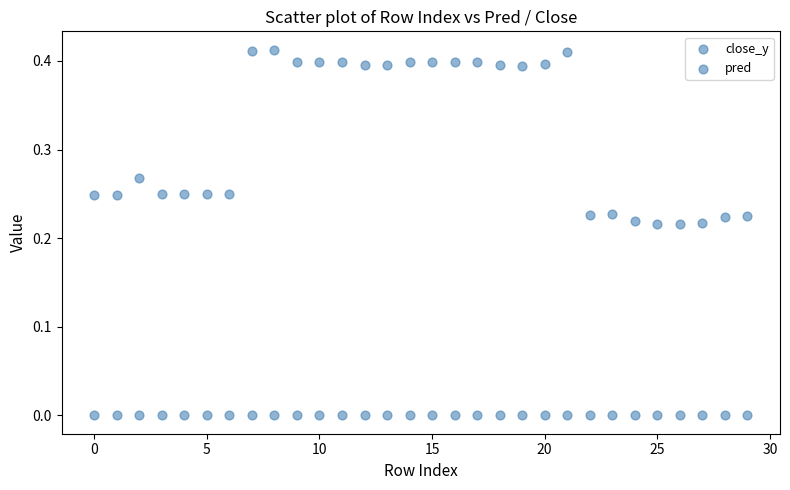

How many data points are displayed?

60